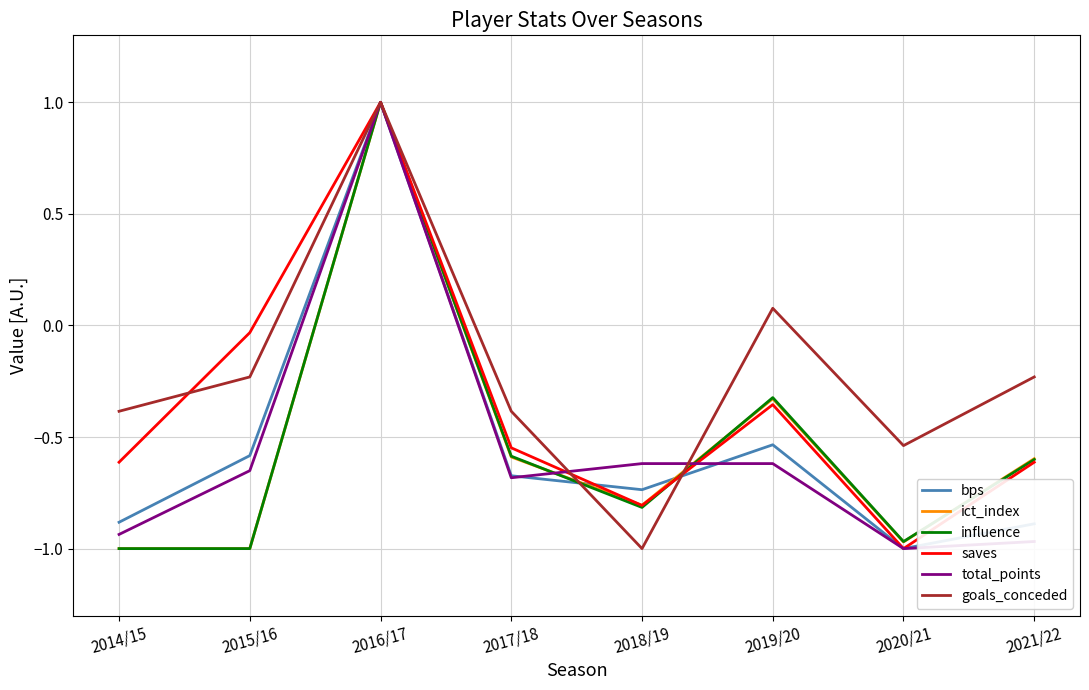

What position from the right is 2017/18?

5